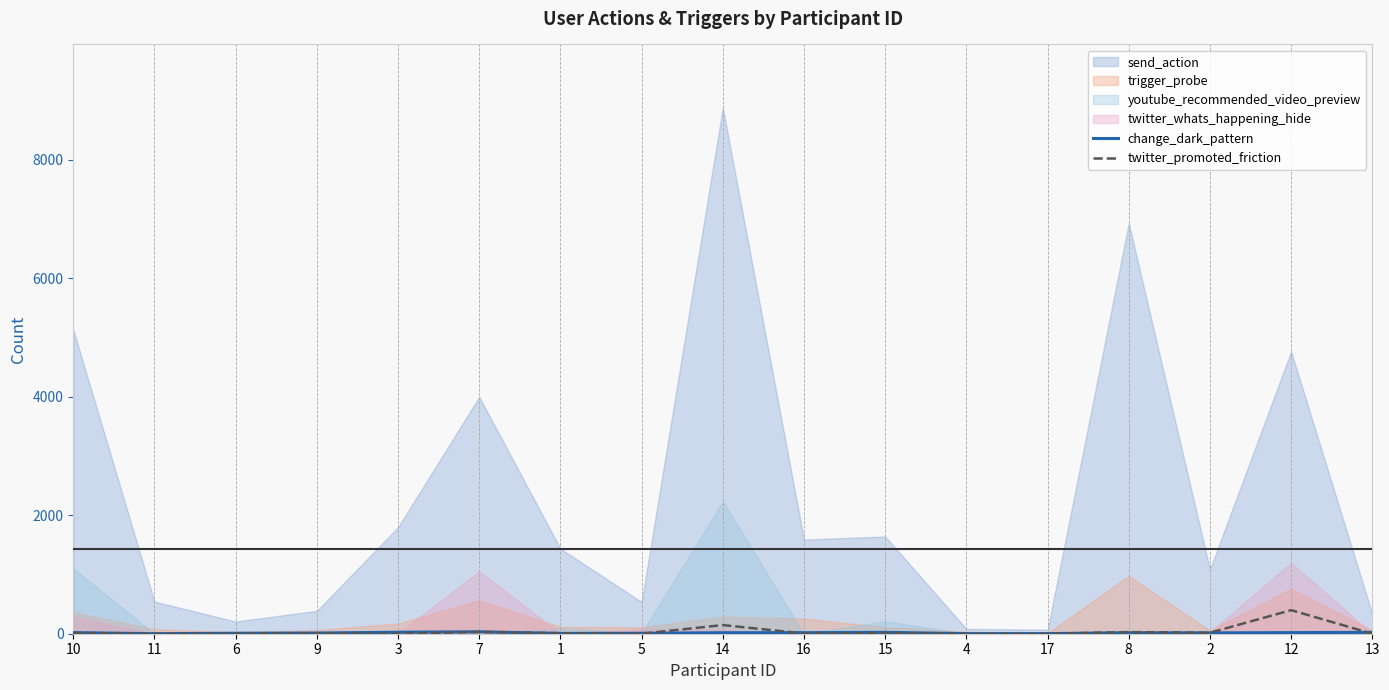

What is the maximum value for twitter_promoted_friction?

398